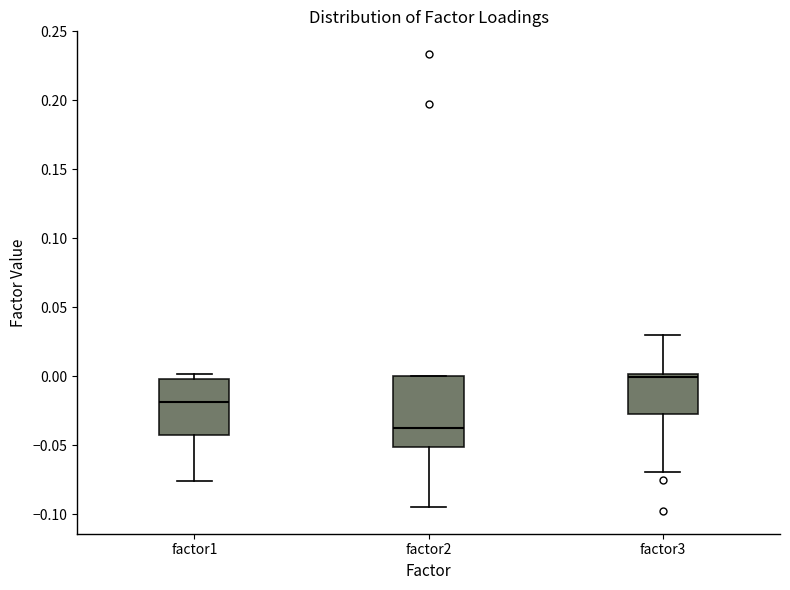

Reading left to right, transcribe this box plot: for each box, give where its median line is, the range the box spans, and where its two whiskers end, as read against the y-axis. The values are not printed on the chart, so give them approximately, as read against the axis.

factor1: median -0.020, box -0.045 to 0.000, whiskers -0.075 to 0.000 (just above the box's upper edge)
factor2: median -0.035, box -0.050 to 0.000, whiskers -0.095 to 0.000
factor3: median 0.000 (just below the box's upper edge), box -0.025 to 0.000, whiskers -0.070 to 0.030